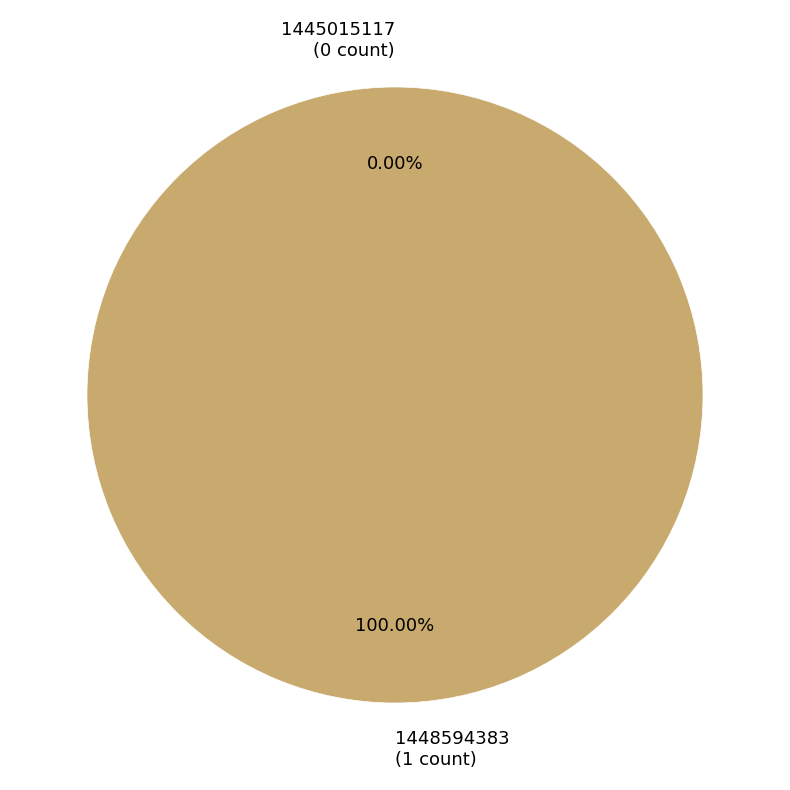

Between 1445015117 and 1448594383, which is larger?

1448594383